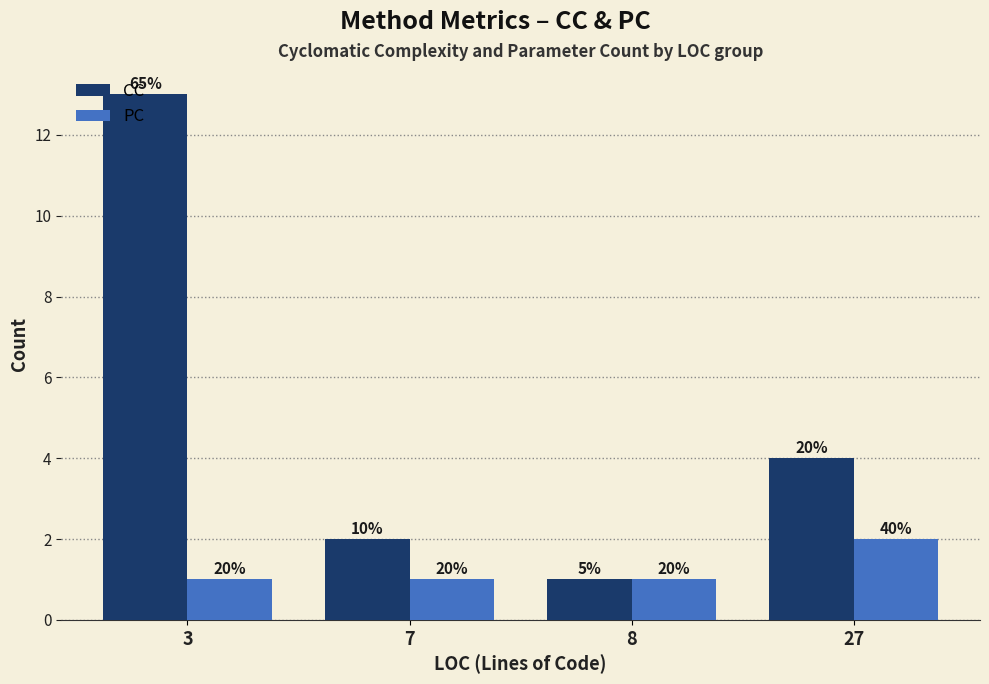

What are all the series names shown in the legend?

CC, PC